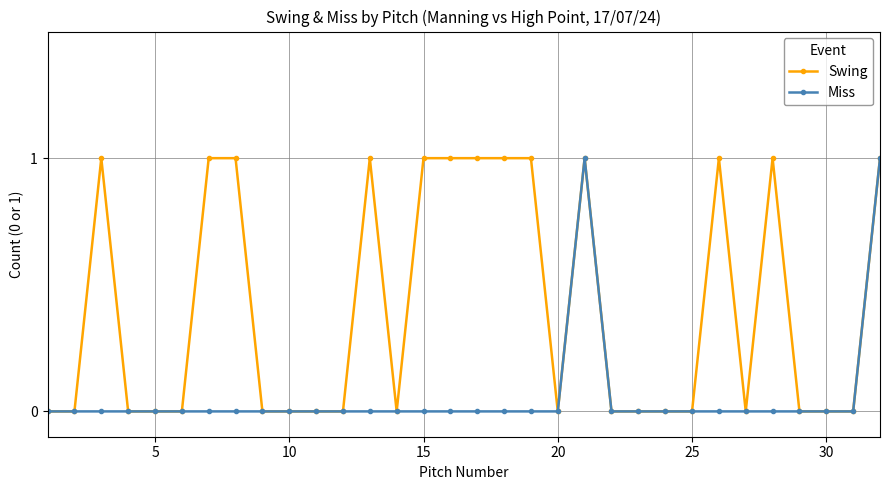

Which series has the largest total across all categories?

Swing